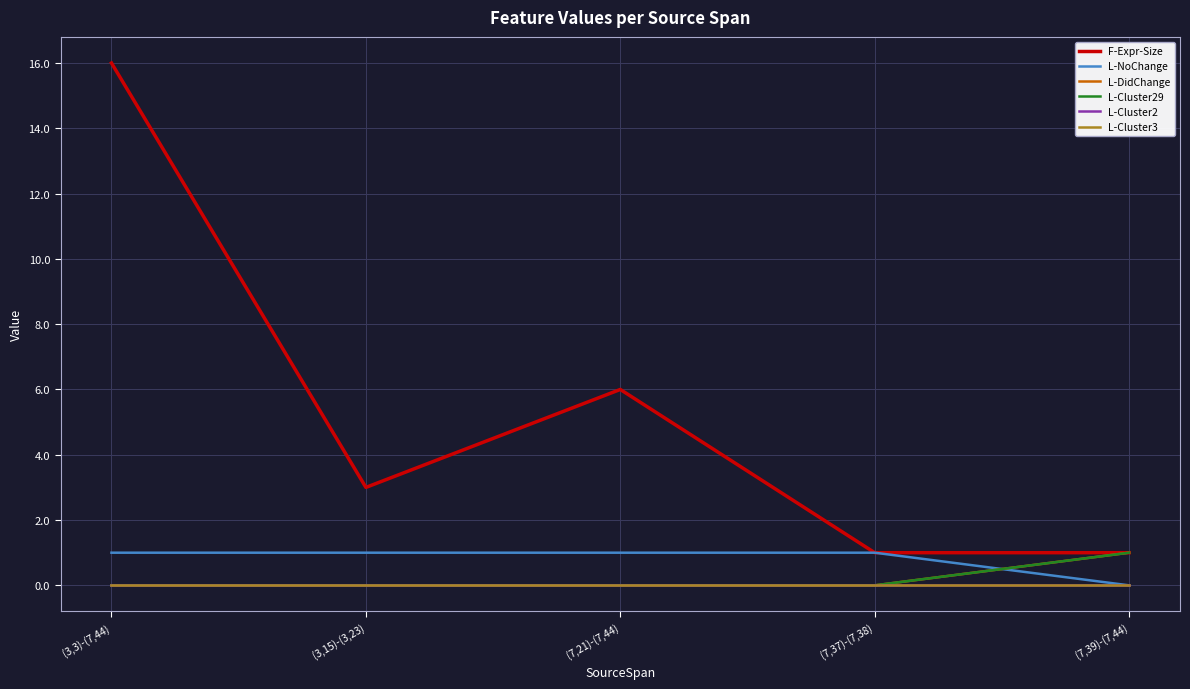

Does the chart have visible grid lines?

Yes